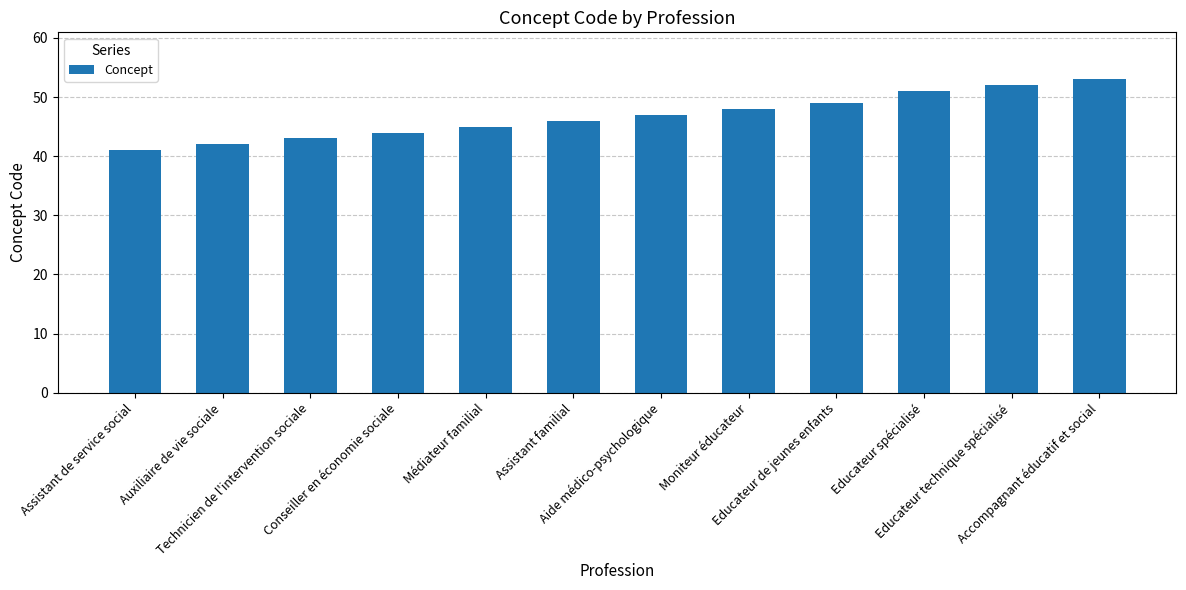

What is the sum of the values at Auxiliaire de vie sociale and Aide médico-psychologique?

89